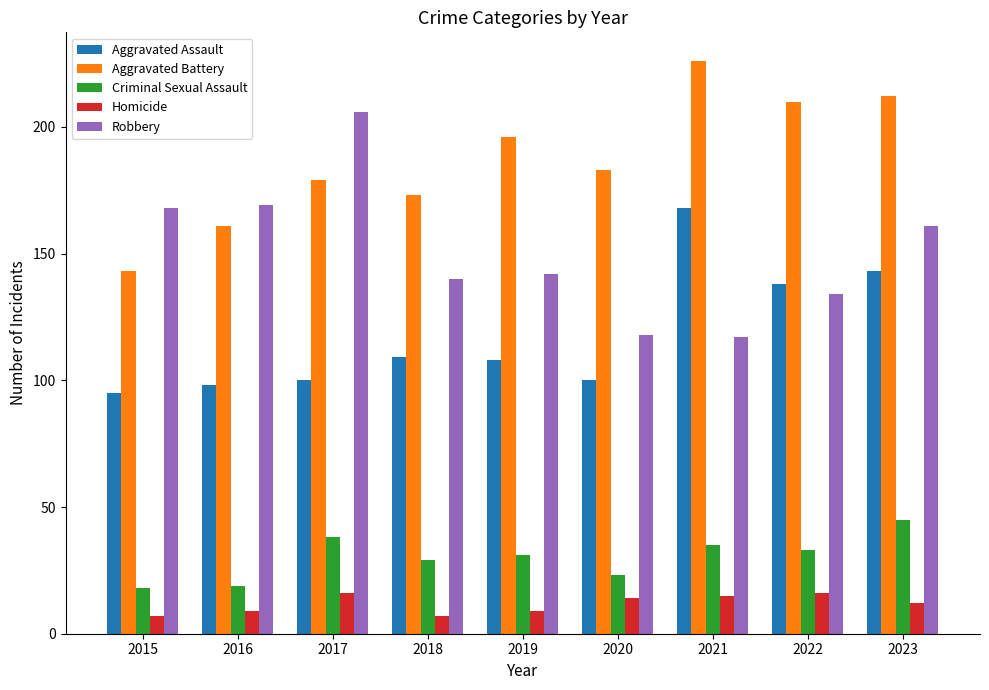

At which label is Aggravated Battery closest to 184?

2020